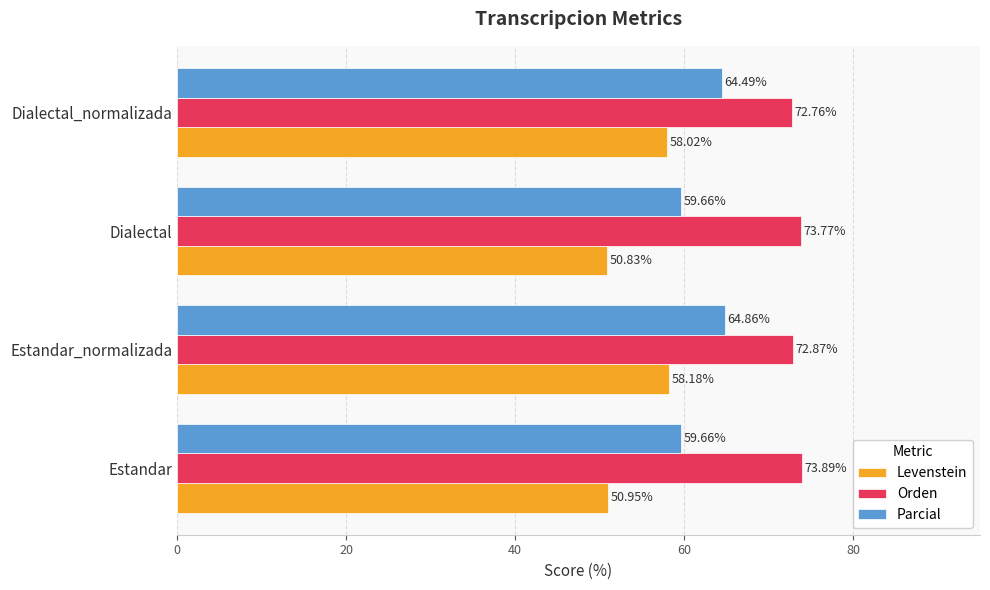

At which label is Levenstein closest to 54?

Estandar